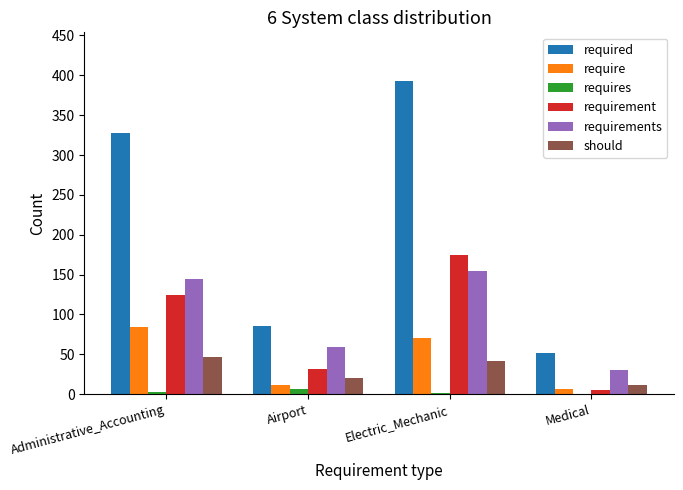

At which category is the sum across all series the highest?

Electric_Mechanic